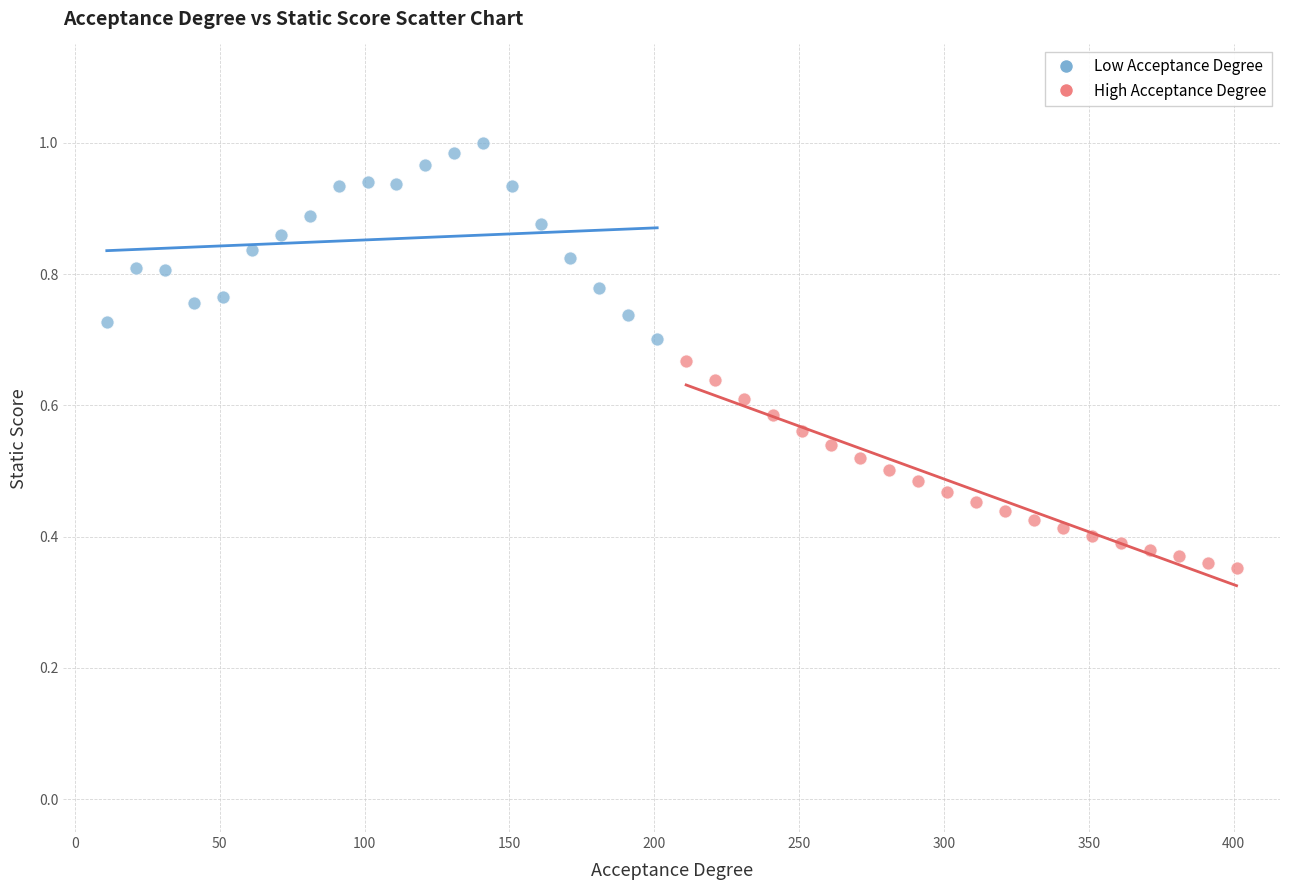

Which series reaches the minimum Y coordinate?

High Acceptance Degree